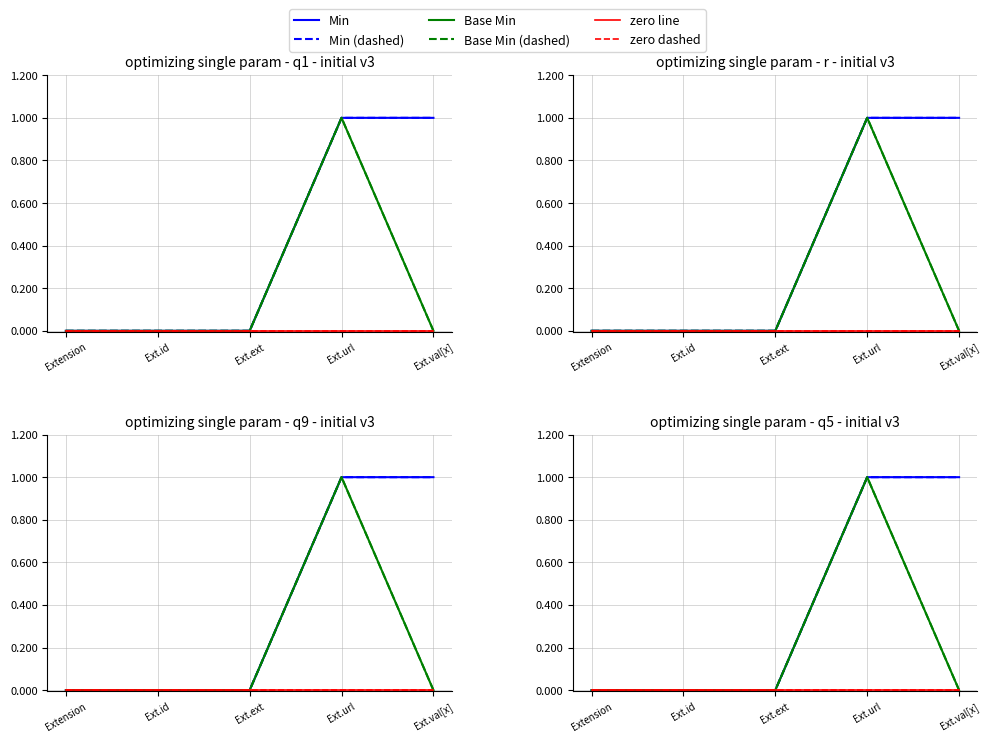

At how many categories does at least one series exceed 0?

2